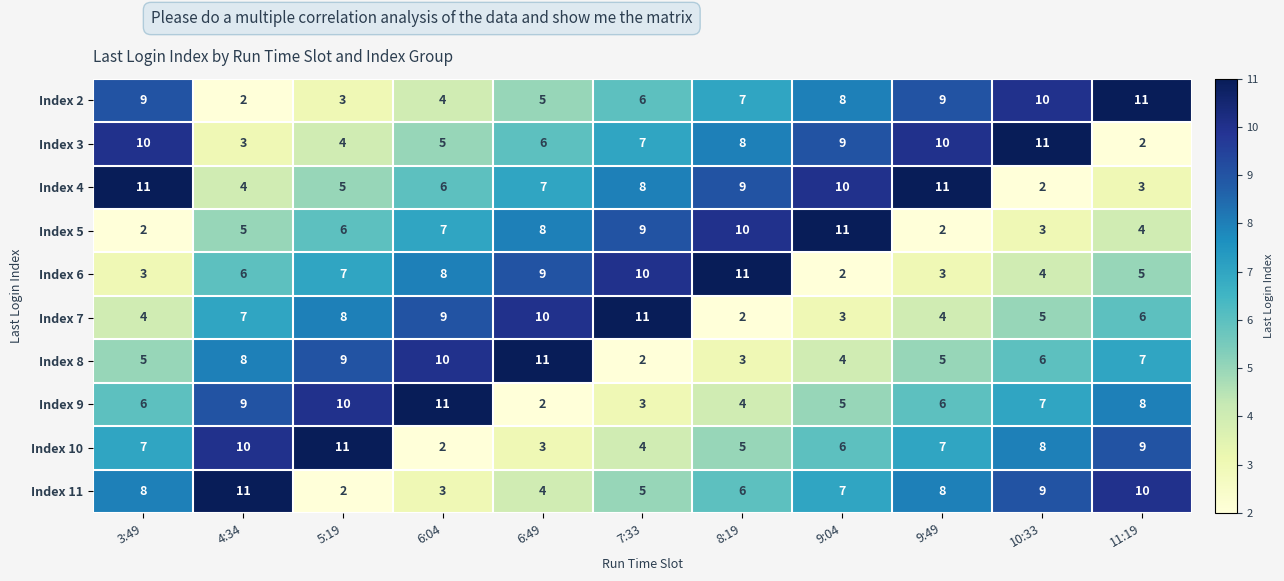

Between 7:33 and 8:19, which series saw the biggest shift?

Index 7